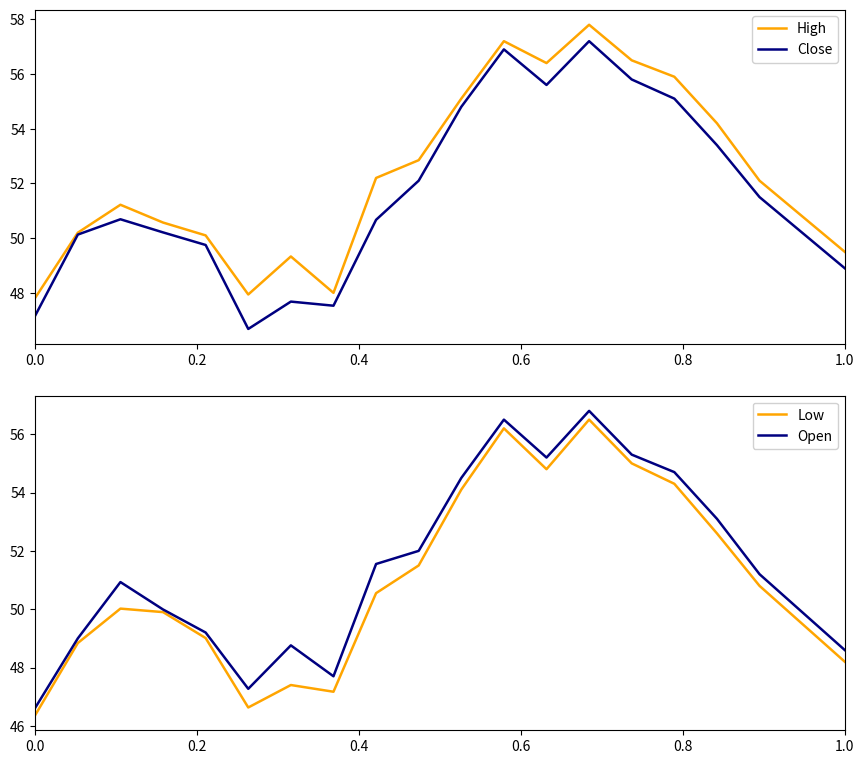

What is the minimum value shown in the chart?

46.4